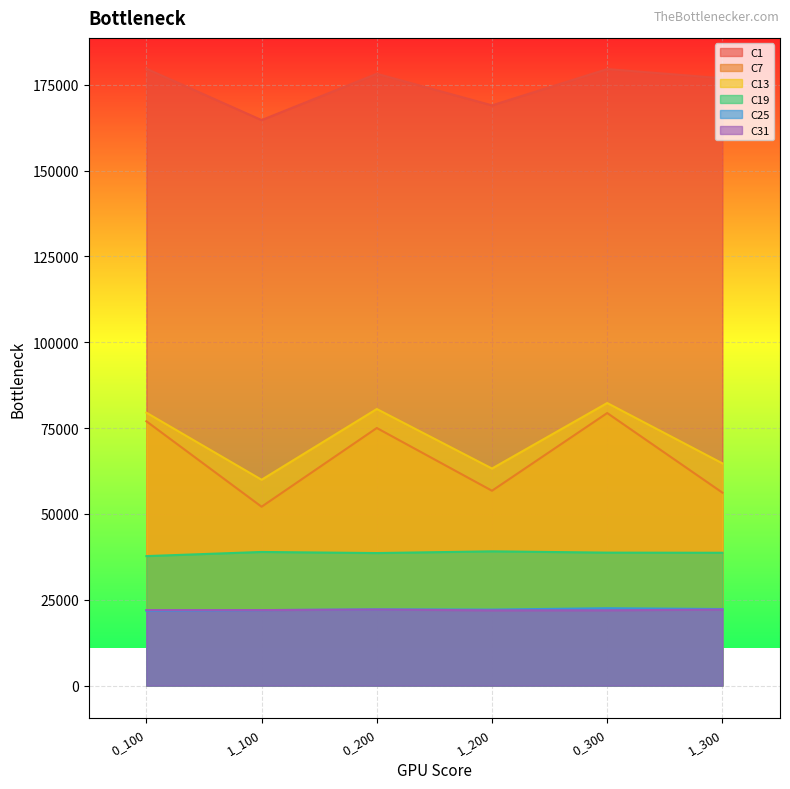

Reading right to left, extract all data points from this chart.

C1: 1_300=176883.0	0_300=179551.0	1_200=168986.0	0_200=178181.0	1_100=164694.0	0_100=179651.0
C7: 1_300=56193.5	0_300=79376.0	1_200=56744.0	0_200=75018.6	1_100=52090.0	0_100=76978.6
C13: 1_300=64719.4	0_300=82288.1	1_200=63211.0	0_200=80549.0	1_100=59941.2	0_100=79477.2
C19: 1_300=38681.0	0_300=38720.7	1_200=39094.0	0_200=38595.4	1_100=38913.2	0_100=37710.3
C25: 1_300=22293.9	0_300=22523.0	1_200=22131.6	0_200=22204.1	1_100=21970.1	0_100=21811.5
C31: 1_300=22132.5	0_300=21923.6	1_200=21907.6	0_200=22147.0	1_100=21988.1	0_100=21983.0